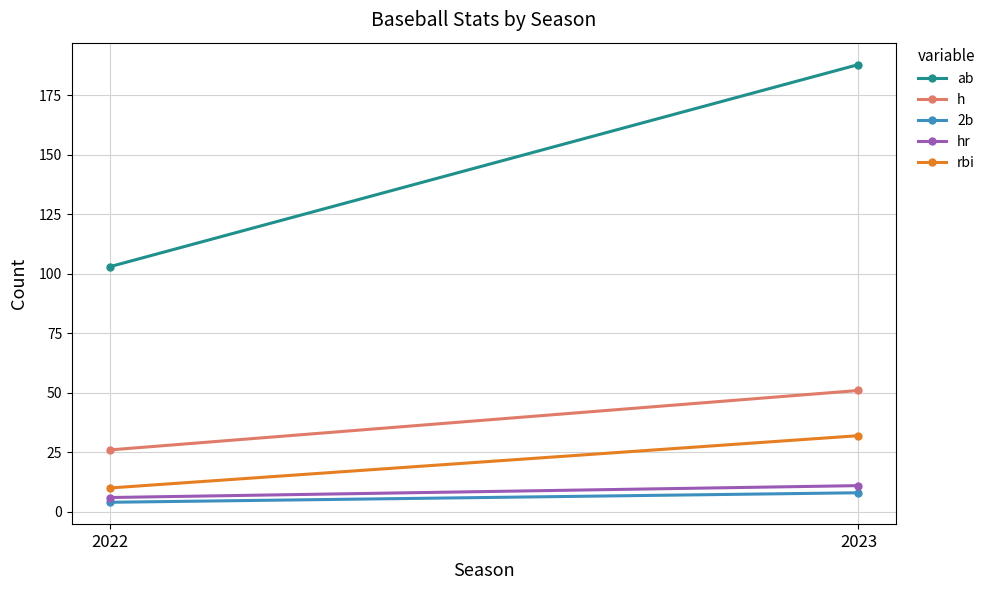

Between 2023 and 2022, which is larger?

2023